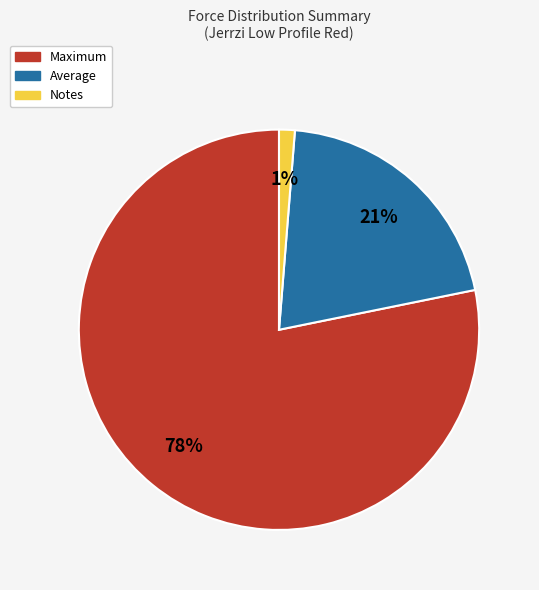

Rank the categories by value from highest to lowest.

Maximum, Average, Notes